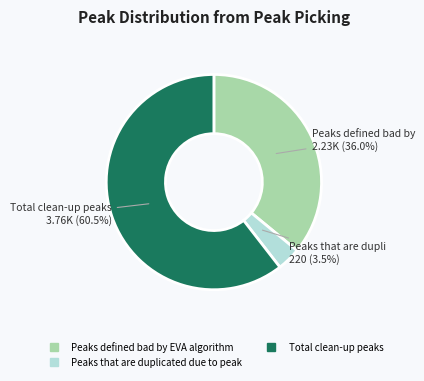

Does any single category account for the majority?

Yes